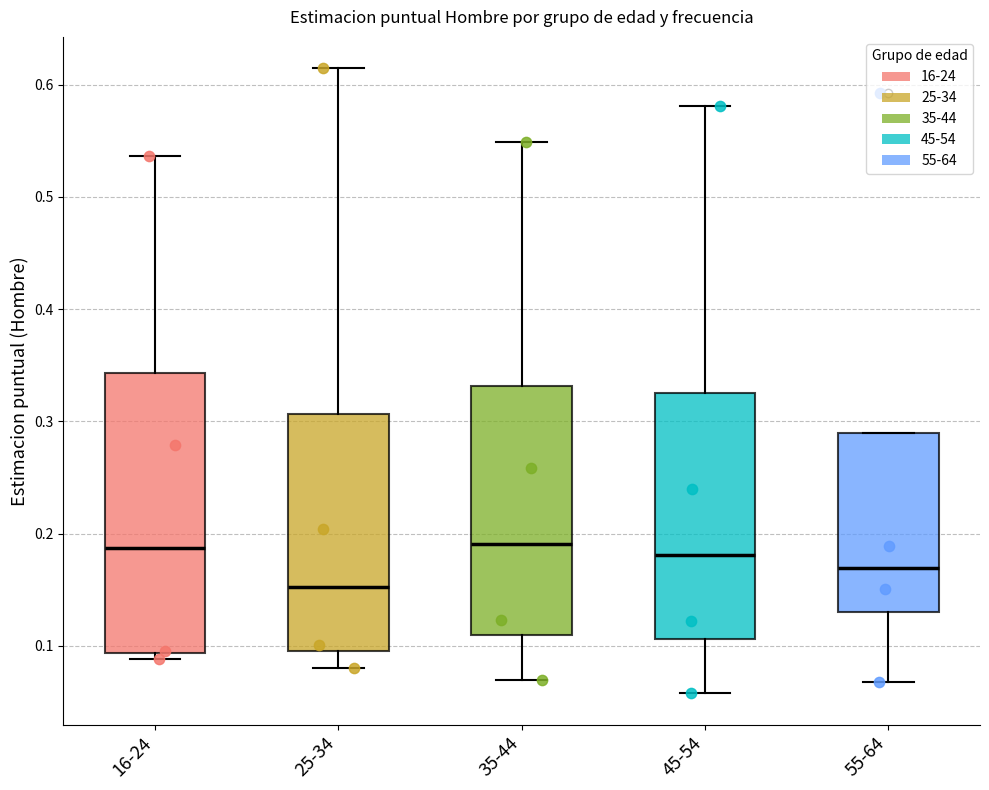

Reading left to right, read every box against the y-axis: the position of its median line, the range the box covers, and the ends of its whiskers. The values are not printed on the chart, so give them approximately, as read against the axis.

16-24: median 0.19, box 0.09 to 0.34, whiskers 0.09 (just below the box's lower edge) to 0.54
25-34: median 0.15, box 0.10 to 0.31, whiskers 0.08 to 0.61
35-44: median 0.19, box 0.11 to 0.33, whiskers 0.07 to 0.55
45-54: median 0.18, box 0.11 to 0.32, whiskers 0.06 to 0.58
55-64: median 0.17, box 0.13 to 0.29, whiskers 0.07 to 0.29